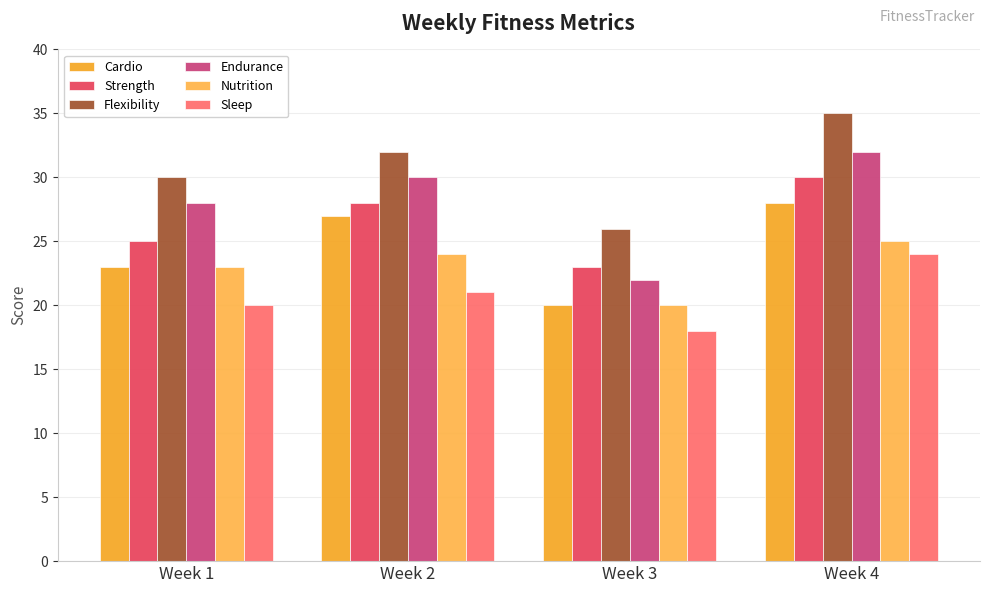

What is the sum of all Flexibility values?

123